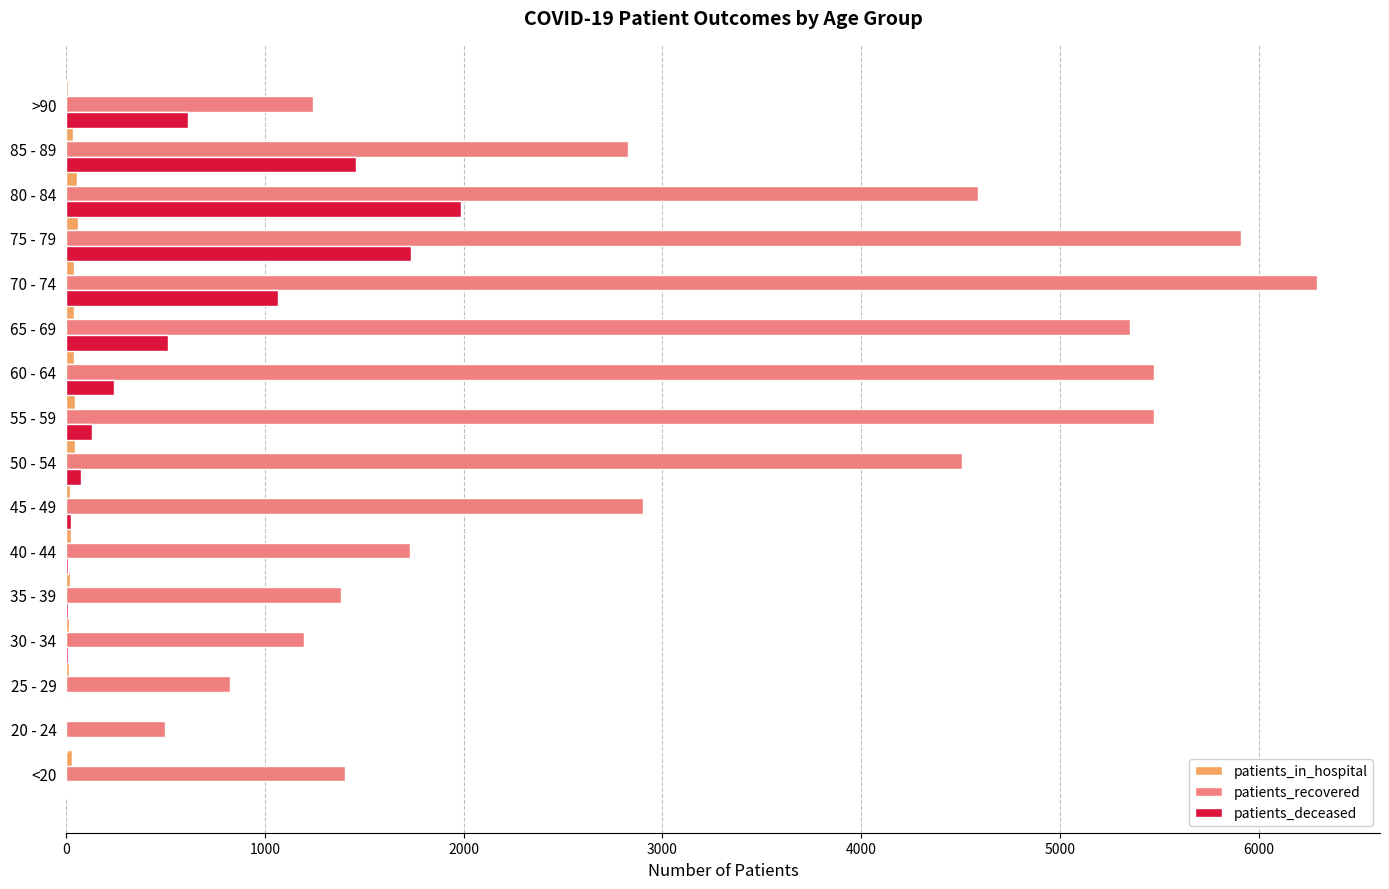

Which series has the largest total across all categories?

patients_recovered